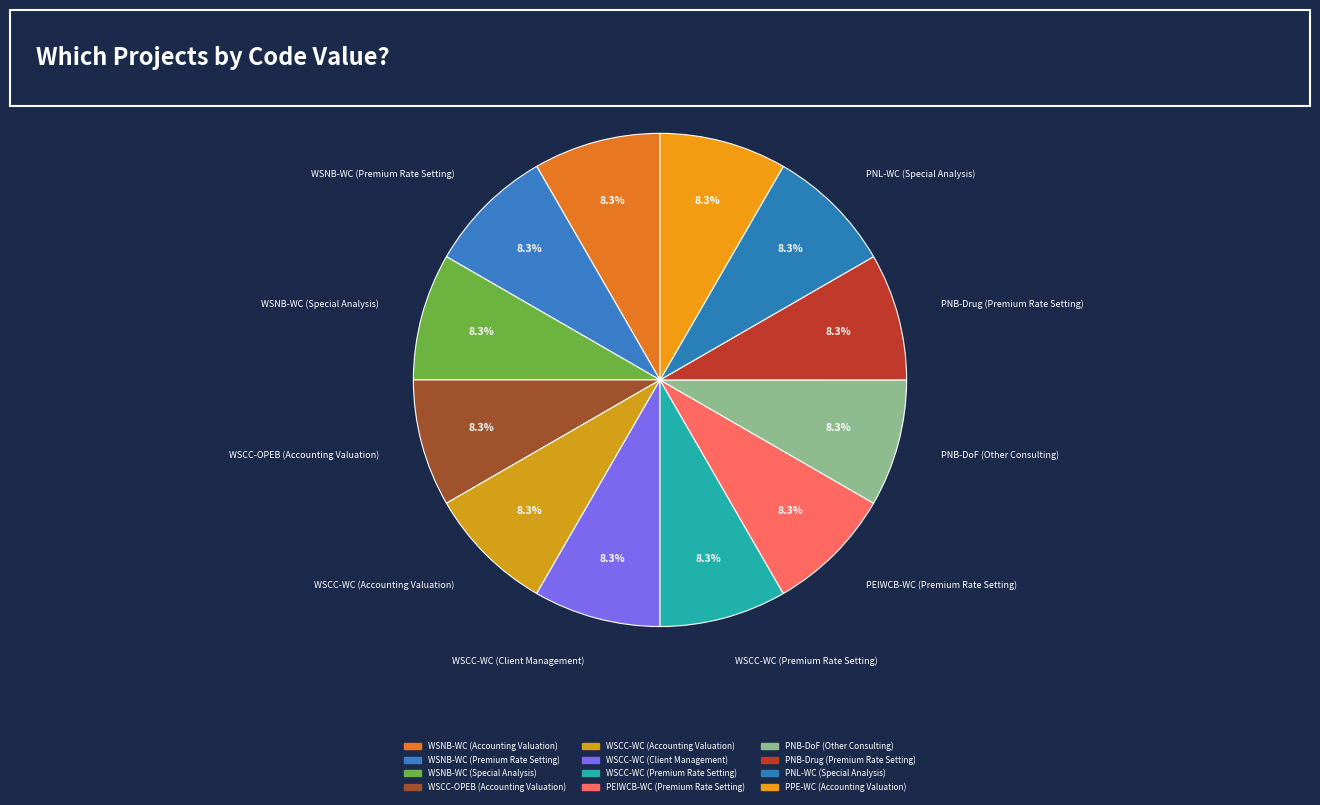

To the nearest percent, what is the average slice percentage?

8%